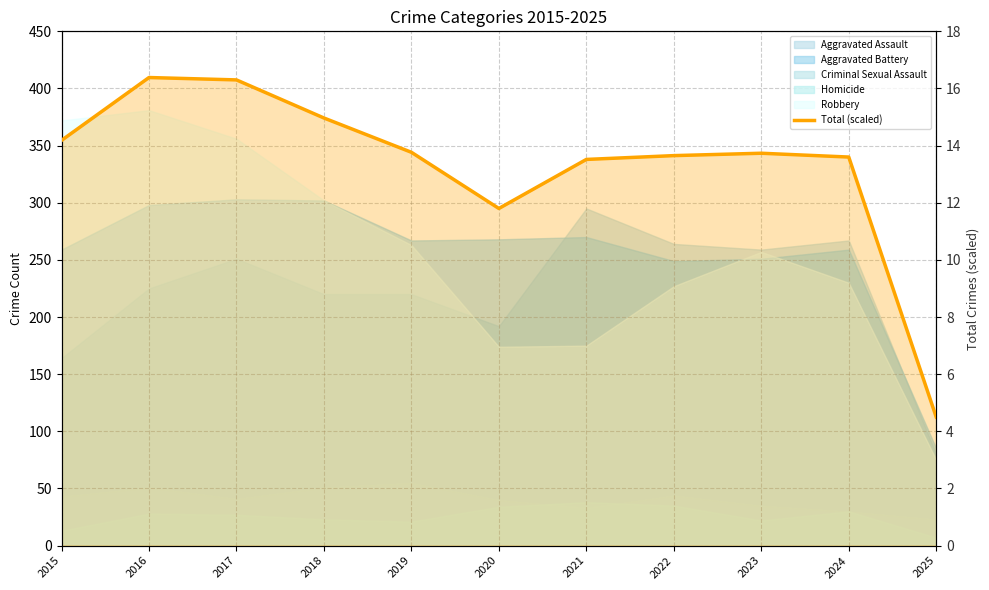

Reading left to right, what are all the values shown in this chart?

2015=14.2	2016=16.4	2017=16.3	2018=15.0	2019=13.8	2020=11.8	2021=13.5	2022=13.7	2023=13.7	2024=13.6	2025=4.5